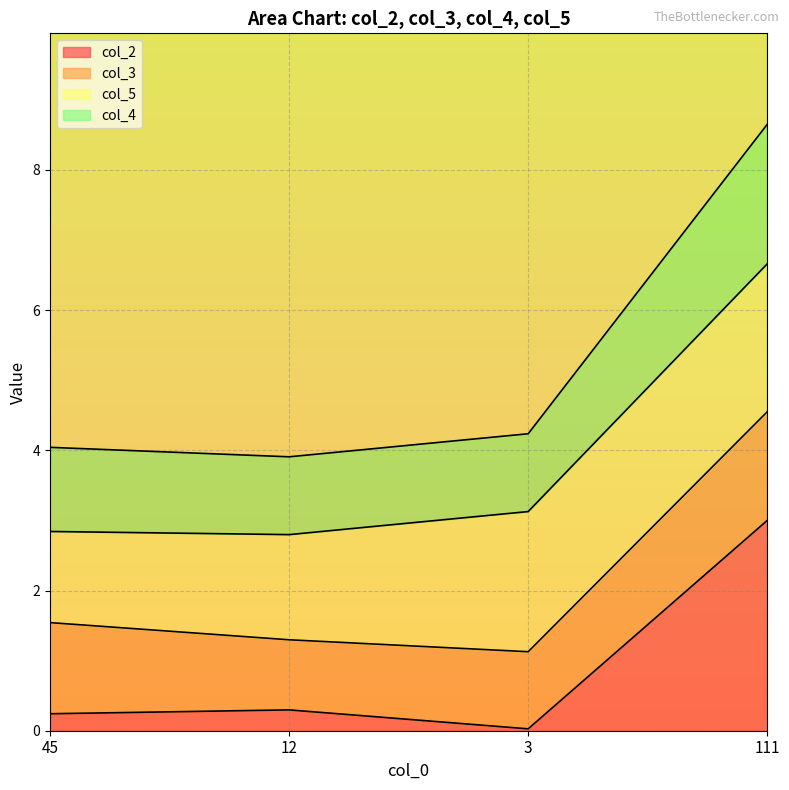

The col_4 series shows 1.1 at 3. True or false?

True